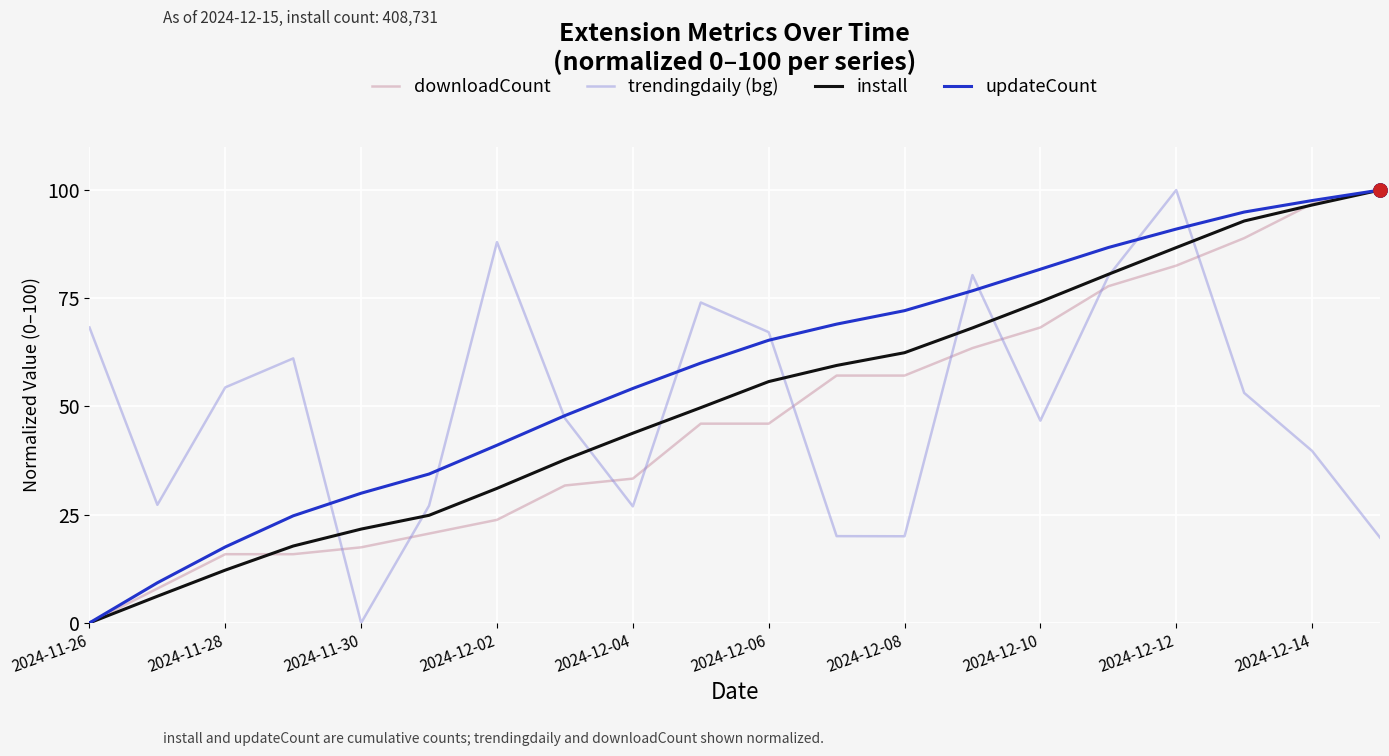

What are all the series names shown in the legend?

downloadCount, trendingdaily (bg), install, updateCount